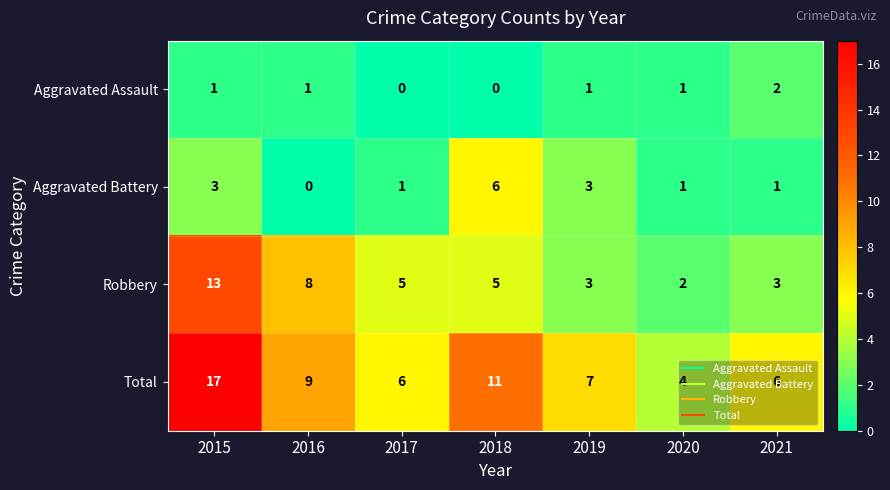

How many data points does each series have?

7